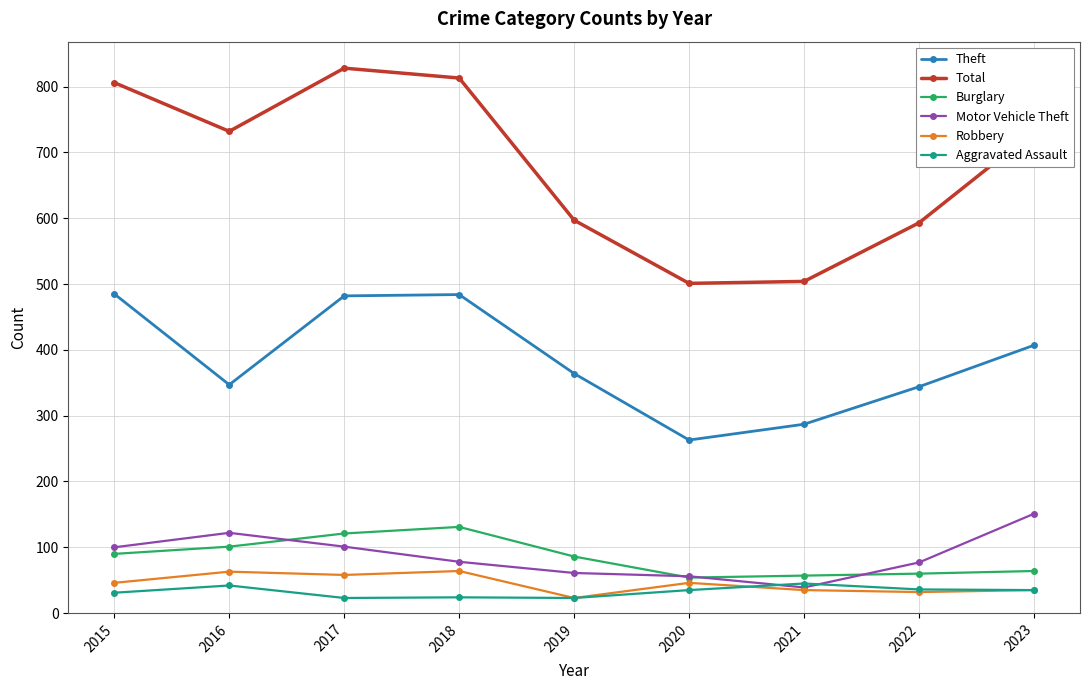

What is the difference between the Theft values at 2016 and 2021?

60